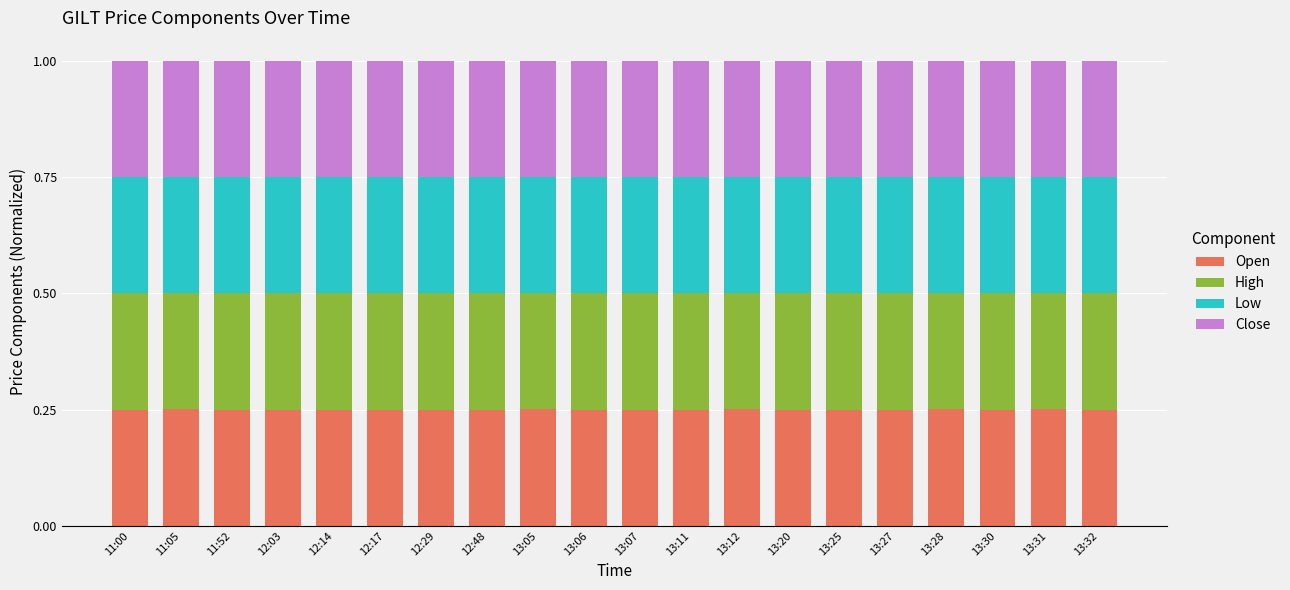

What is the total value across all series at 13:12?

1.0